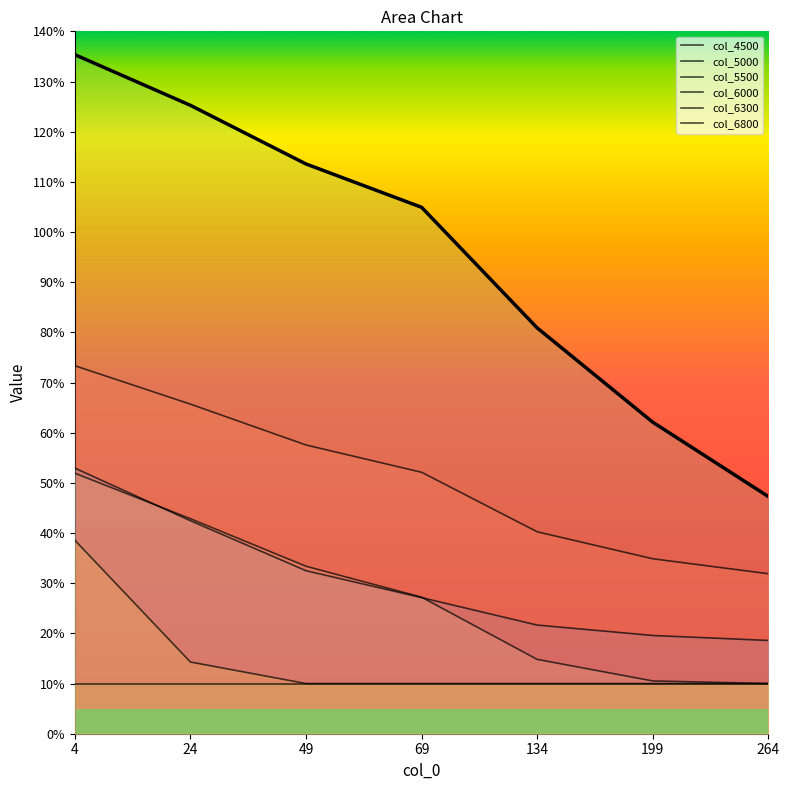

True or false: col_5500 and col_4500 intersect in this chart.

False